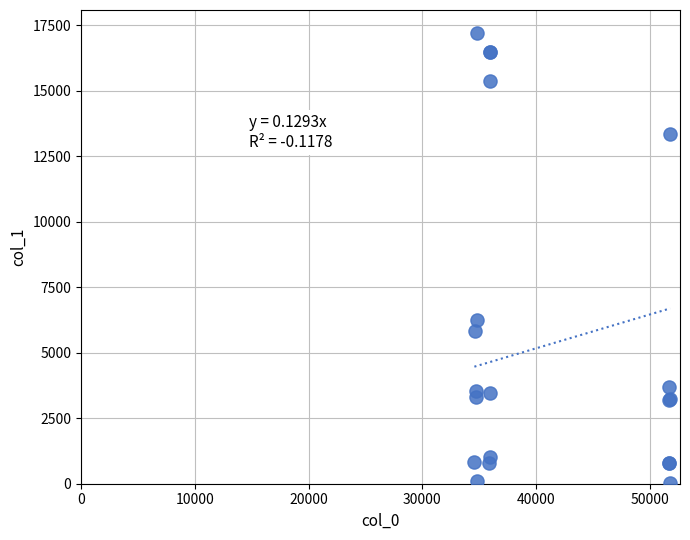

What Y value in the scatter plot is closest to 8627?

6237.7